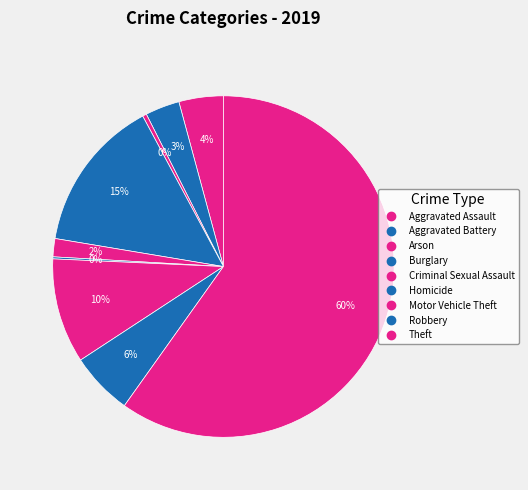

Which slice is the largest?

Theft